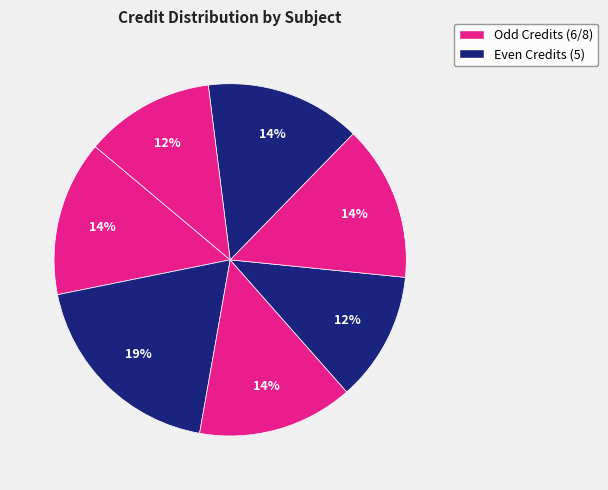

To the nearest percent, what is the difference between the largest and smallest slice percentages?

7%